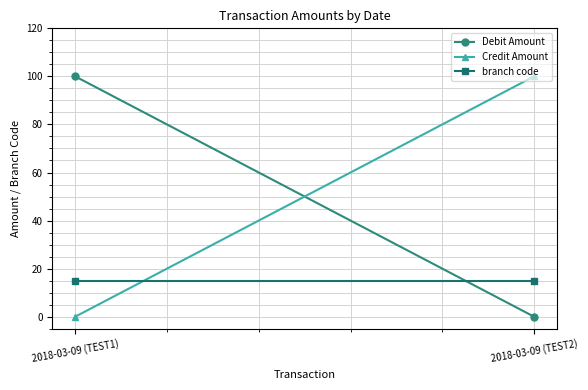

What are all the series names shown in the legend?

Debit Amount, Credit Amount, branch code